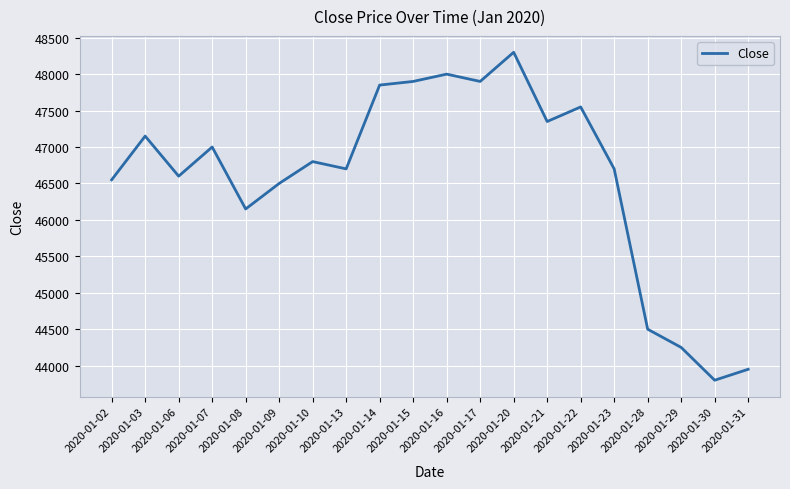

What is the ratio of the value at 2020-01-21 to the value at 2020-01-03?

1.0